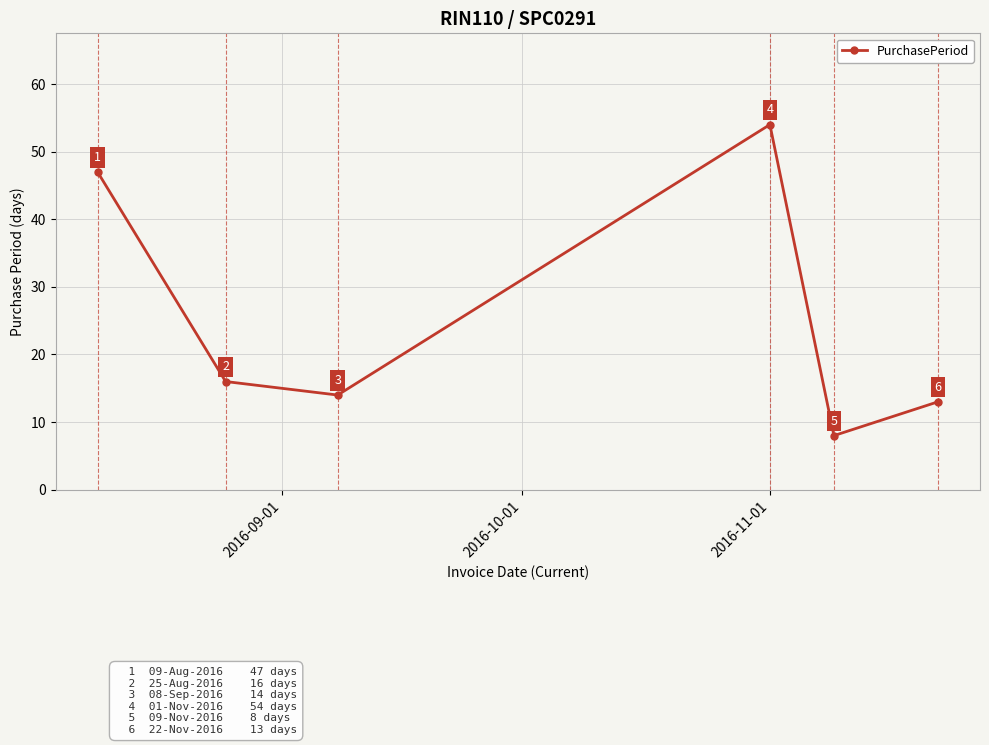

Does the chart display data point markers on the line(s)?

Yes